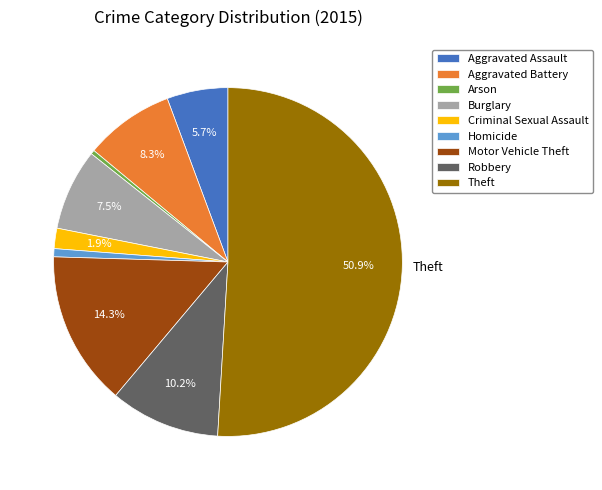

Which slice is the largest?

Theft